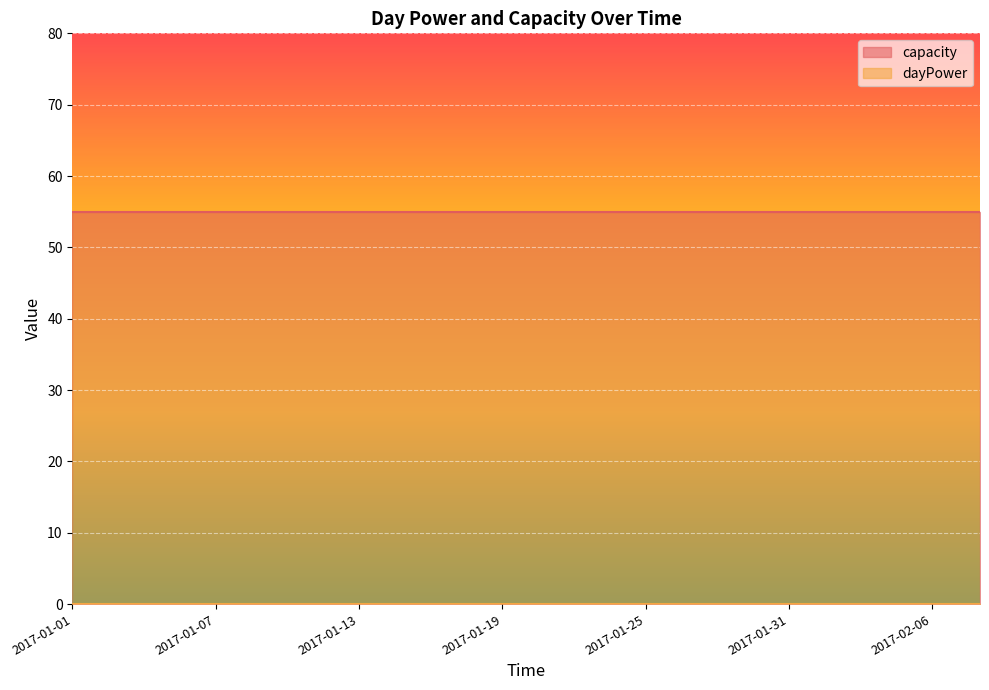

Which series has the widest spread of values?

dayPower